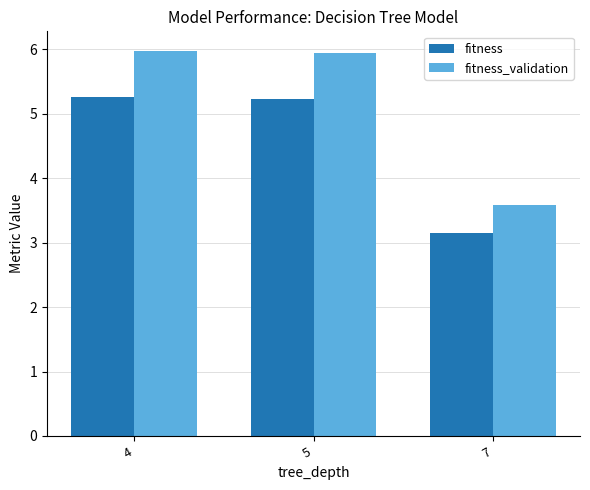

At which label does fitness first exceed 5?

4